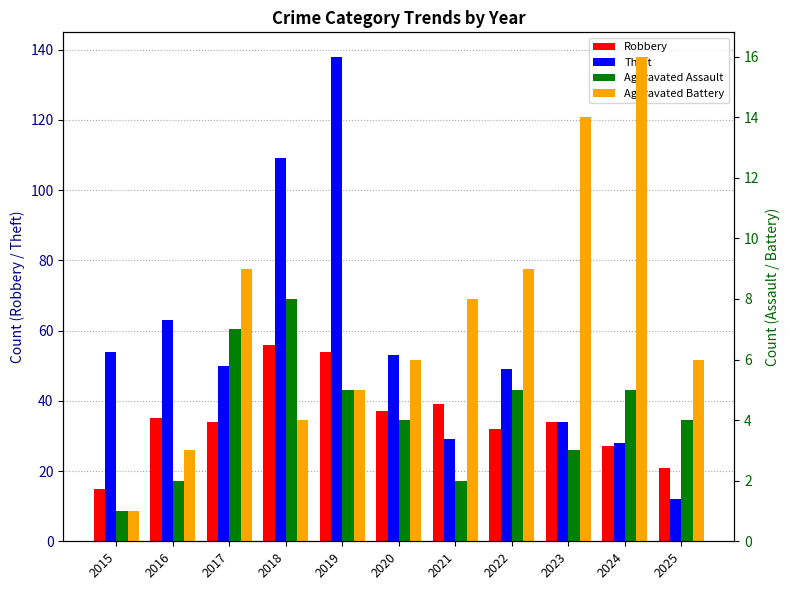

At 2025, list the series in order from smallest to largest.

Aggravated Assault, Aggravated Battery, Theft, Robbery